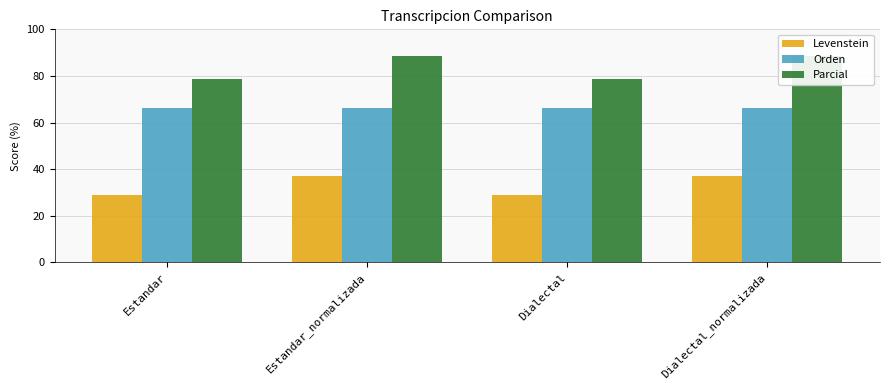

Which series changed the most between Estandar and Estandar_normalizada?

Parcial